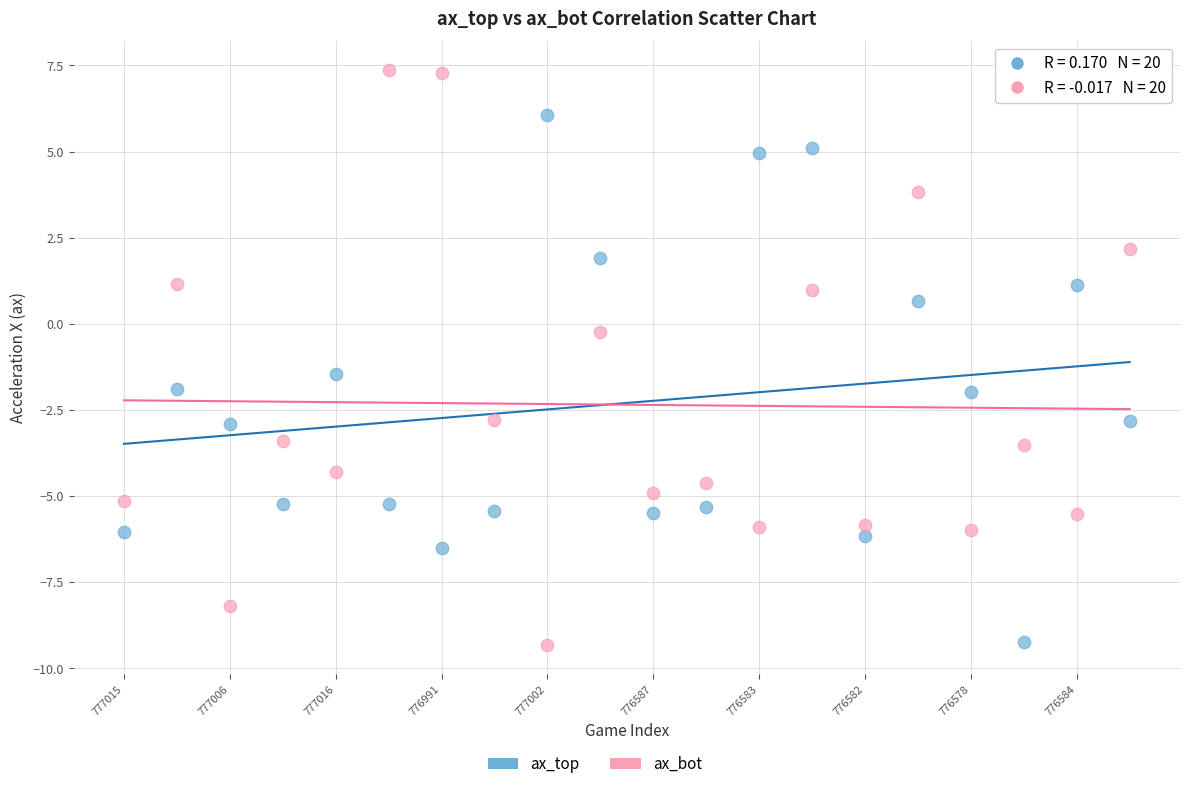

Which series contains the highest Y value?

ax_bot